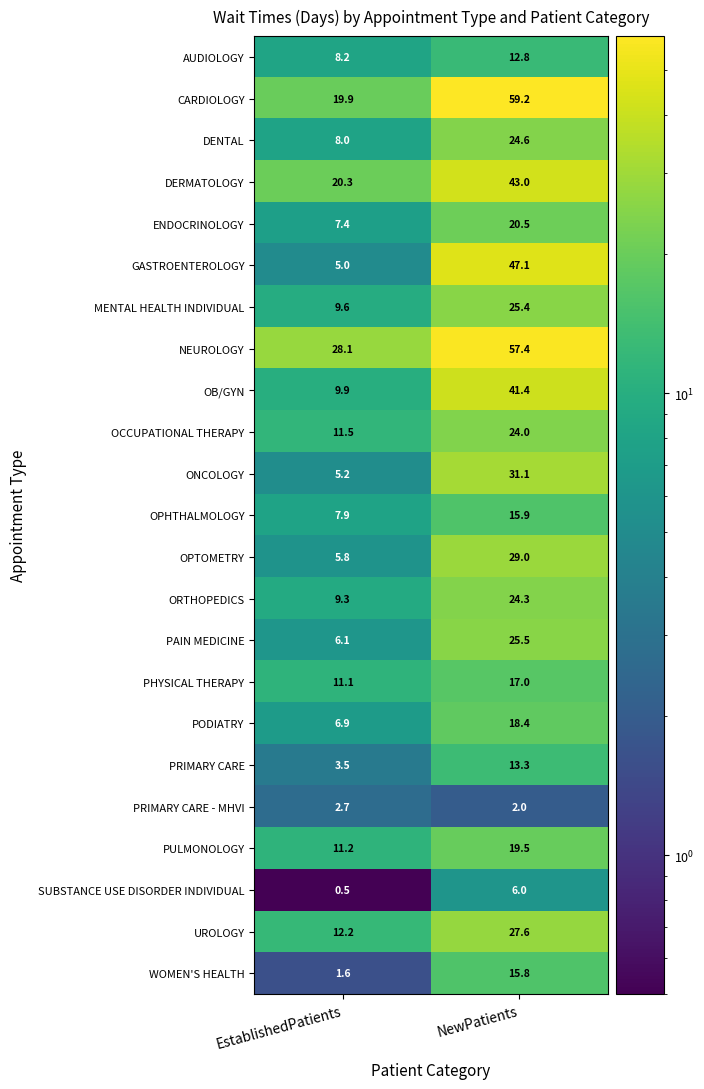

At which category is the sum across all series the highest?

NewPatients